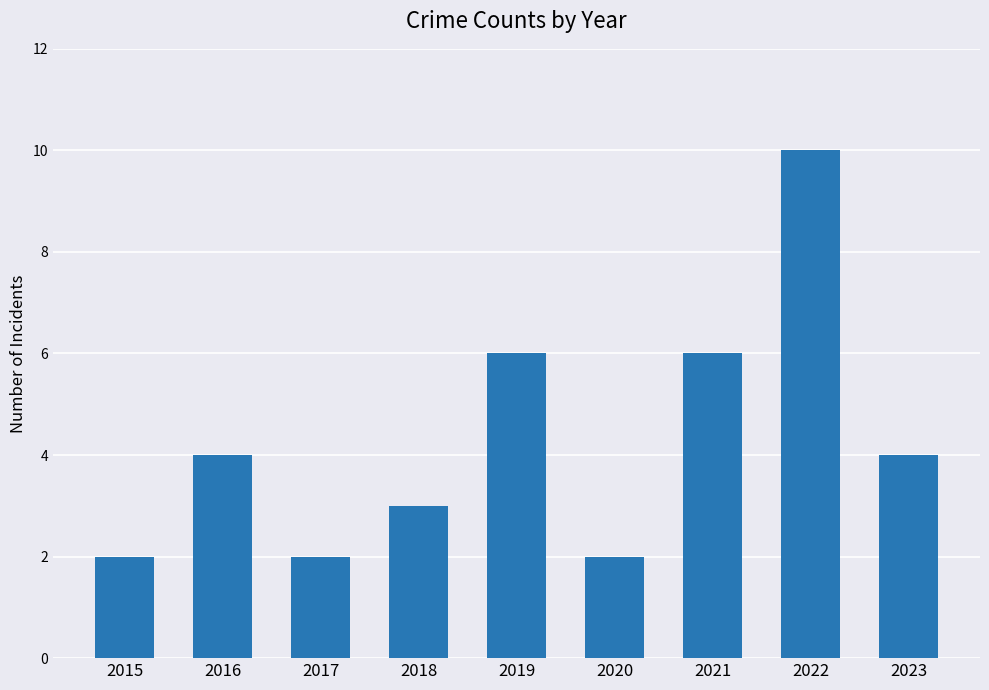

How many bars are there in total?

9